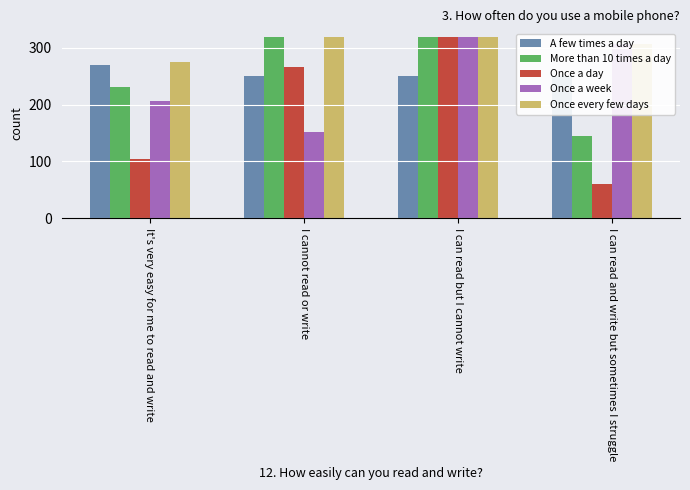

What is the label of the 4th bar from the right?

It's very easy for me to read and write